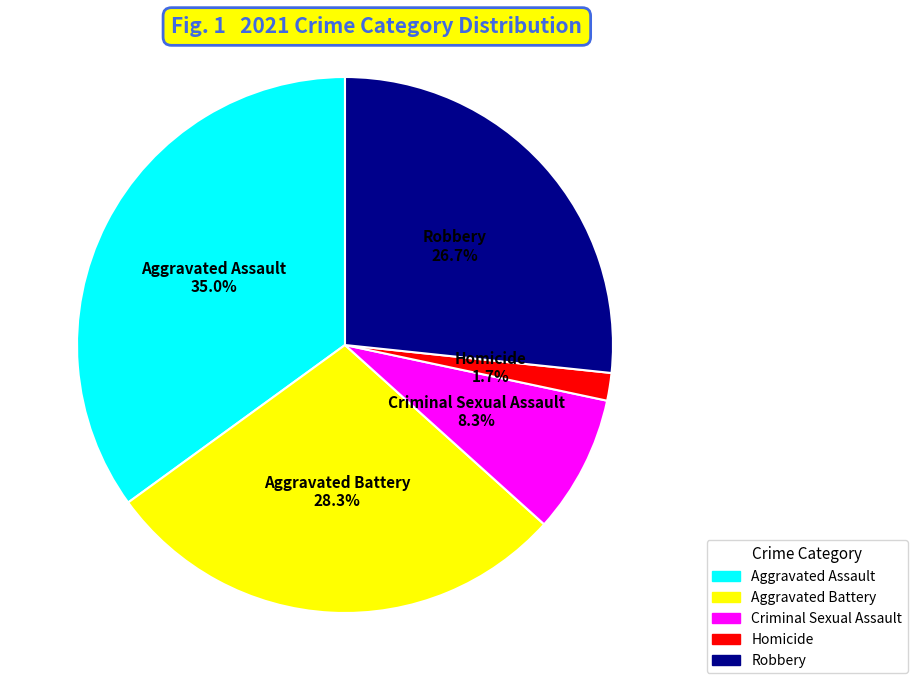

Rank the categories by value from highest to lowest.

Aggravated Assault, Aggravated Battery, Robbery, Criminal Sexual Assault, Homicide